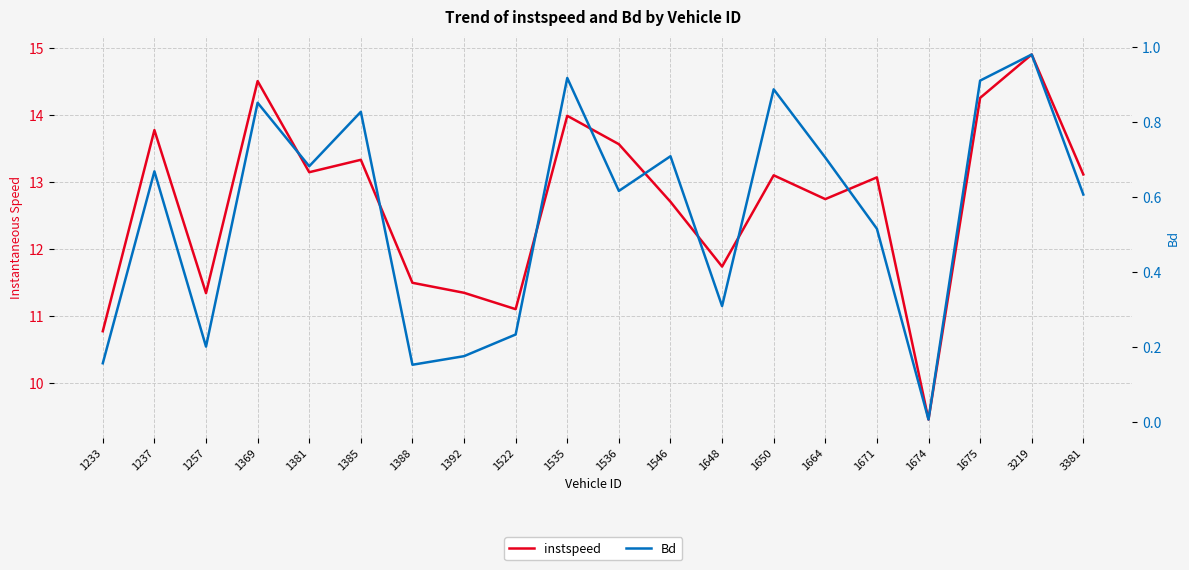

Is it true that instspeed equals 6.3 at 1233?

False